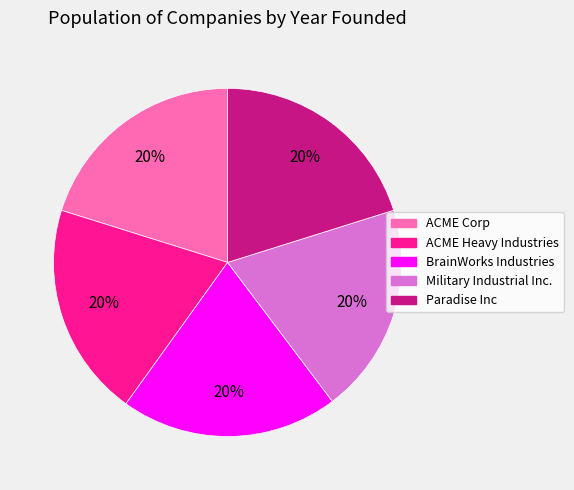

Do ACME Corp and Military Industrial Inc. together represent more than half of the pie?

No